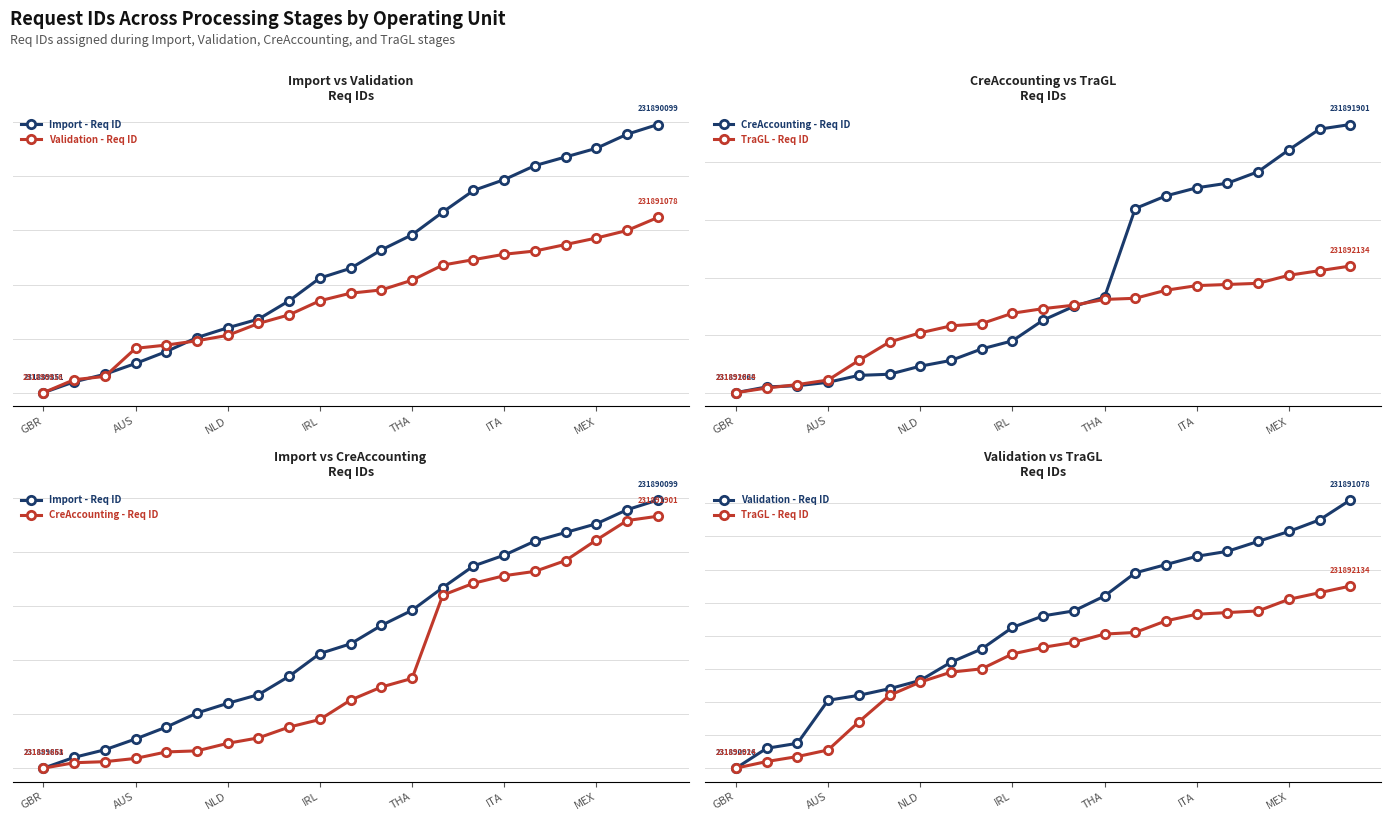

What is the difference between the second highest and minimum values in the TraGL - Req ID series?

106